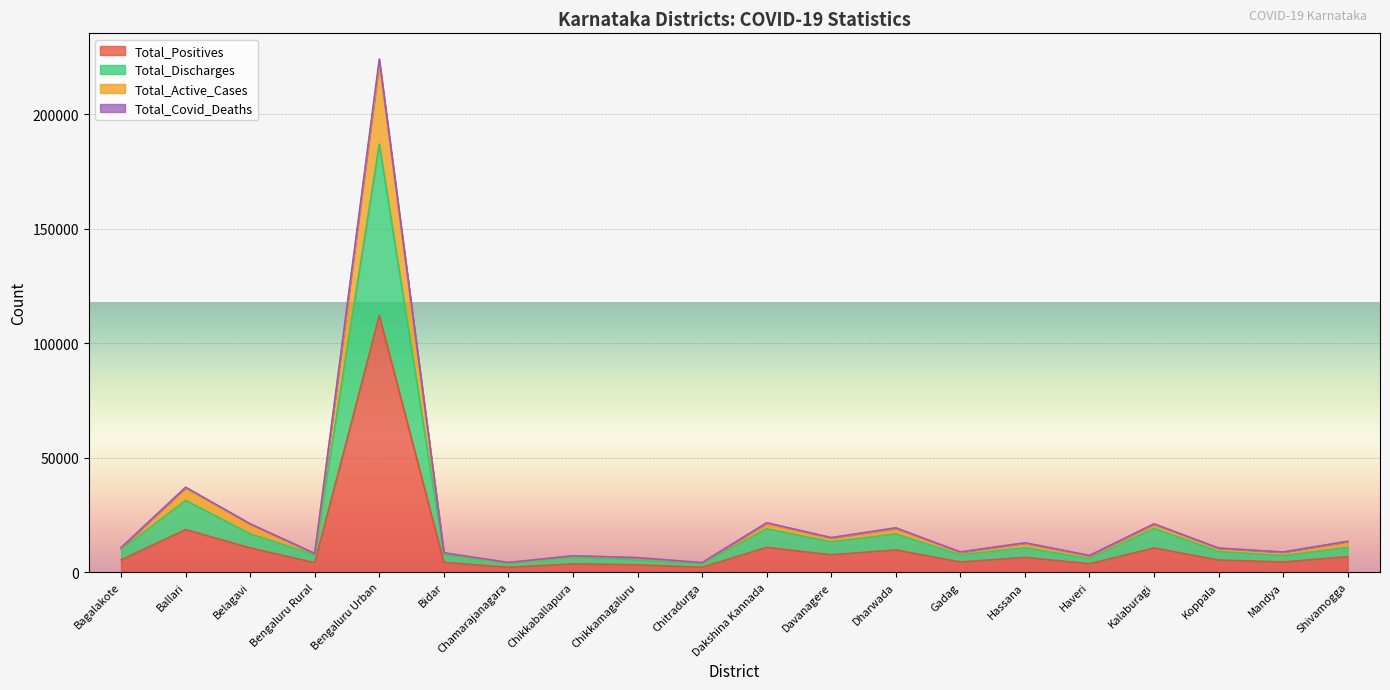

The Total_Discharges series shows 3118 at Koppala. True or false?

False